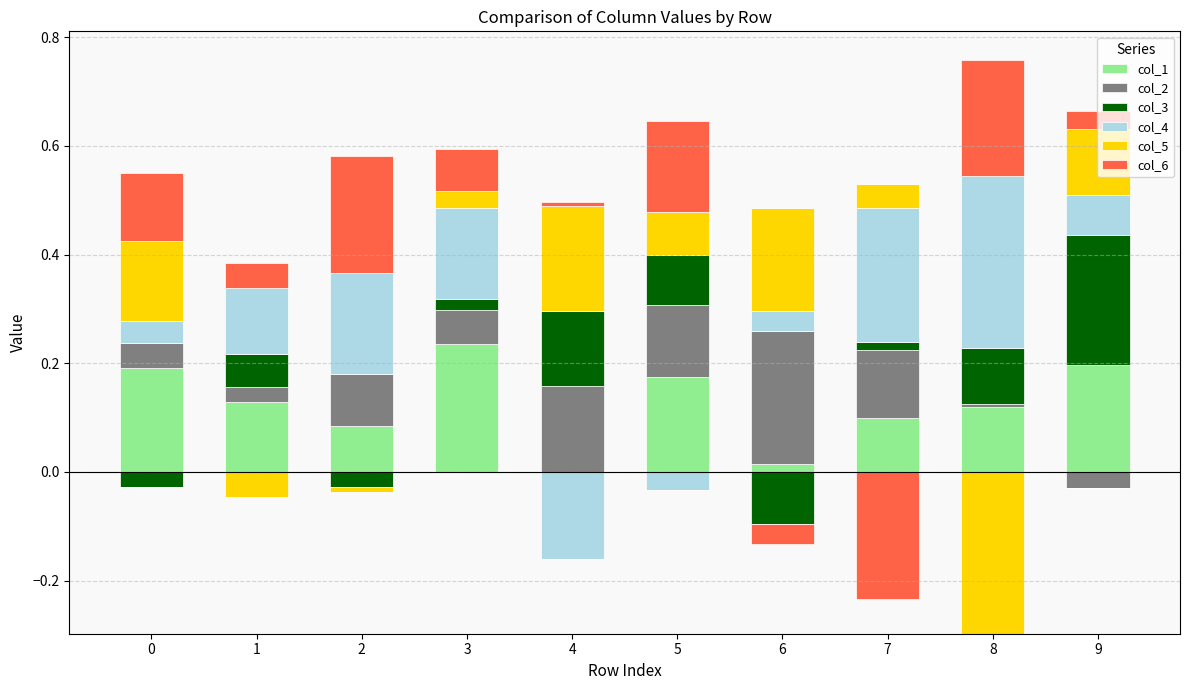

What is the highest value of the col_4 series?

0.3